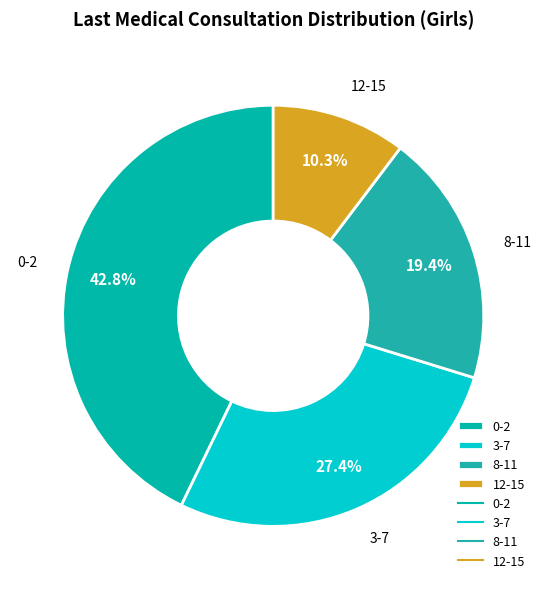

True or false: 12-15 accounts for 10% of the total.

True